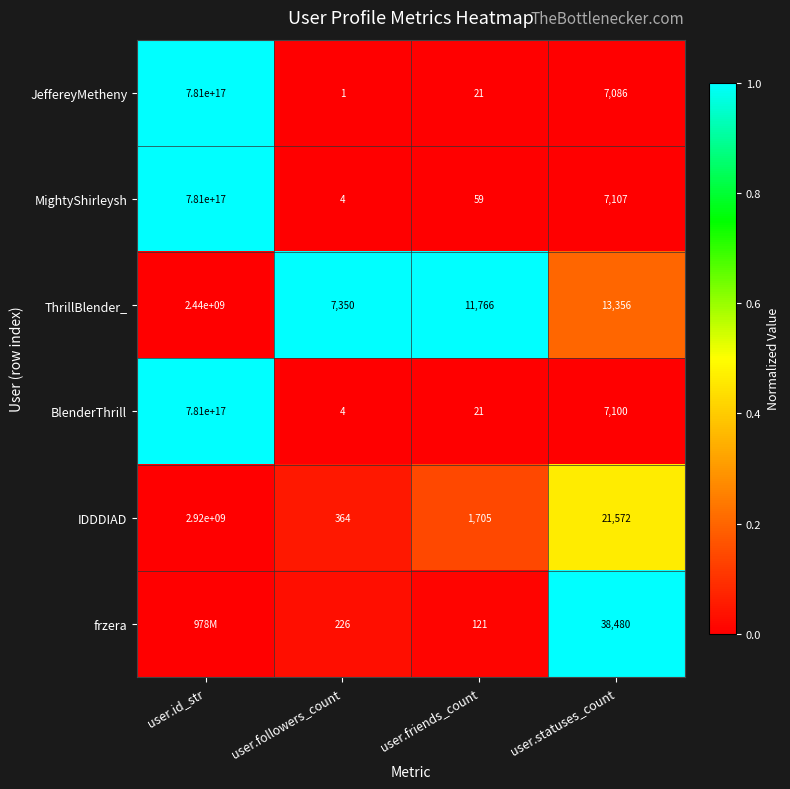

Which category has the highest value in the IDDDIAD series?

user.id_str